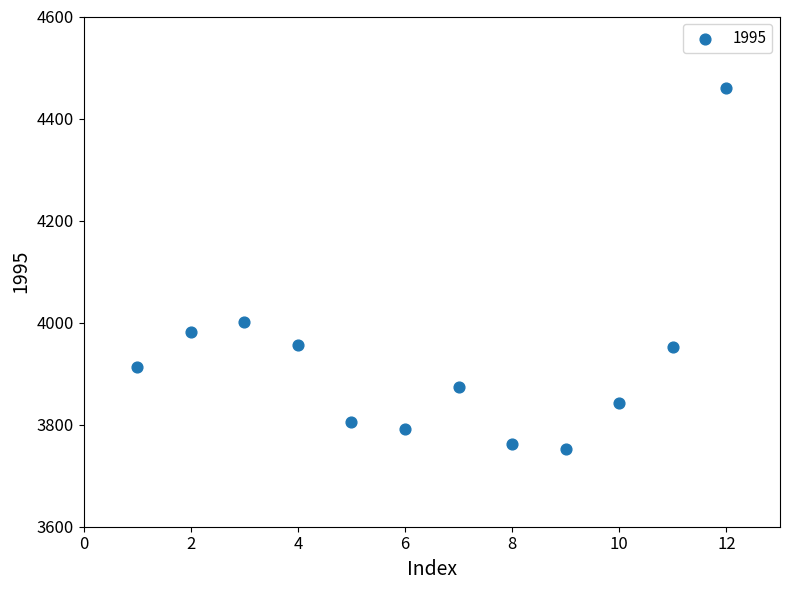

What Y value in the scatter plot is closest to 4105?

4000.8